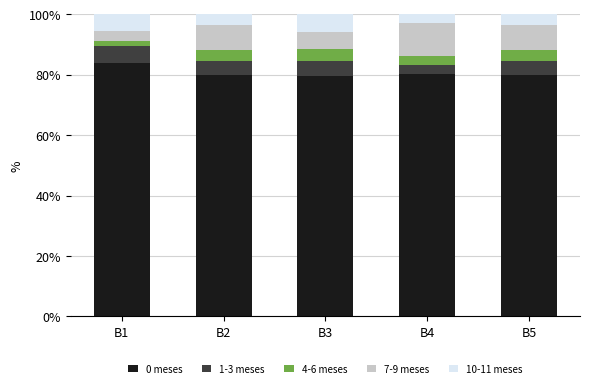

How many bars are there in each group?

5